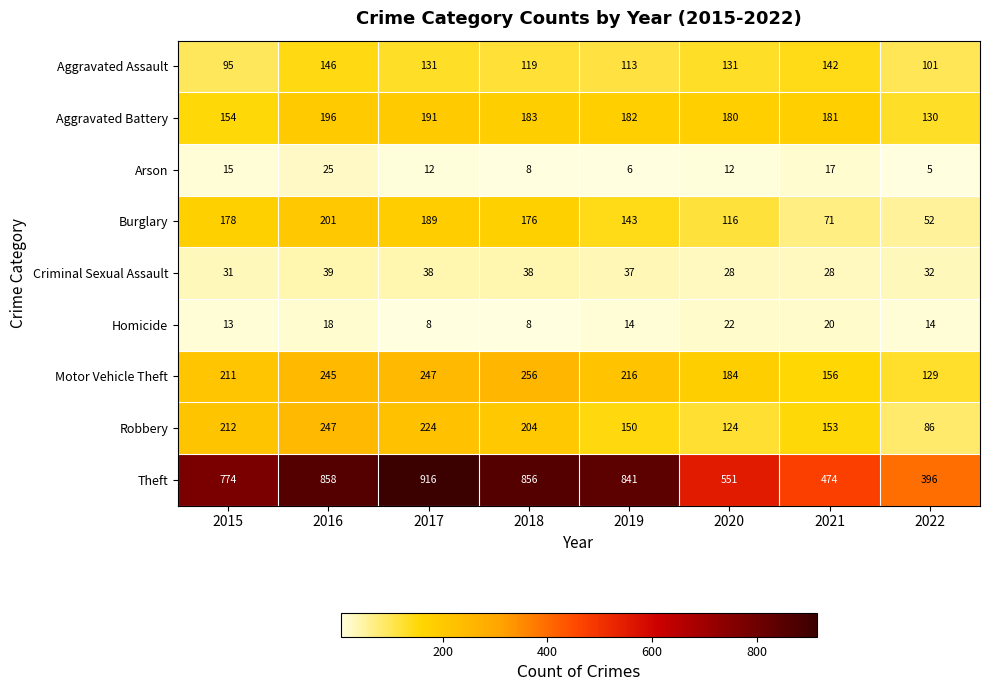

What is the minimum value shown in the chart?

5